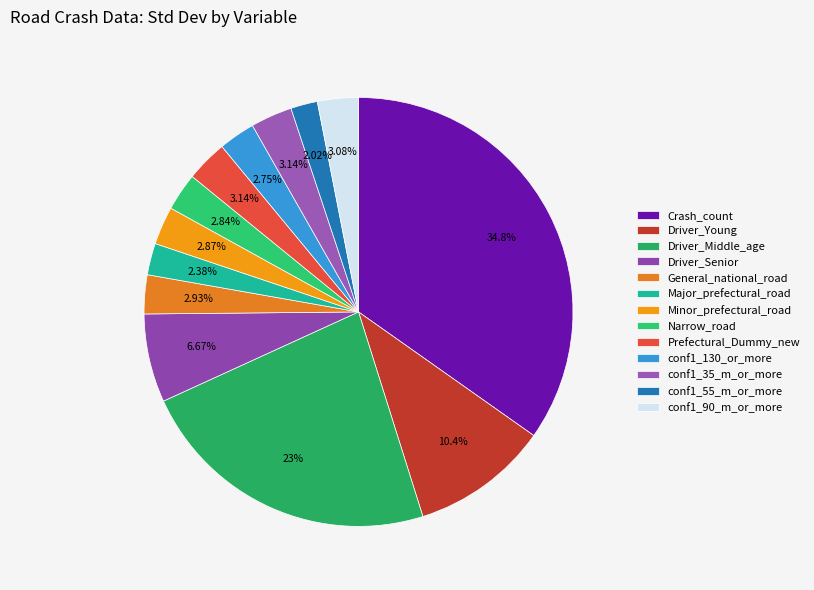

What is the largest slice in the pie chart?

Crash_count